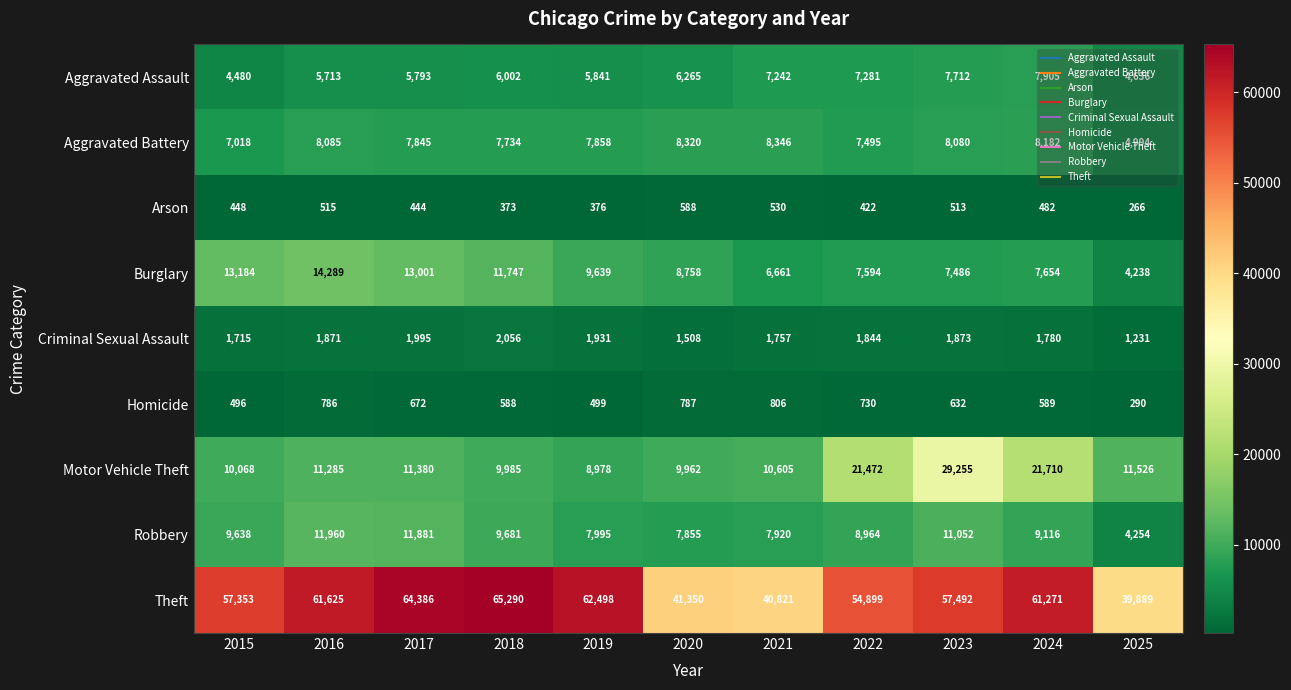

Read the Robbery value at 2021, to the nearest 100.

7900